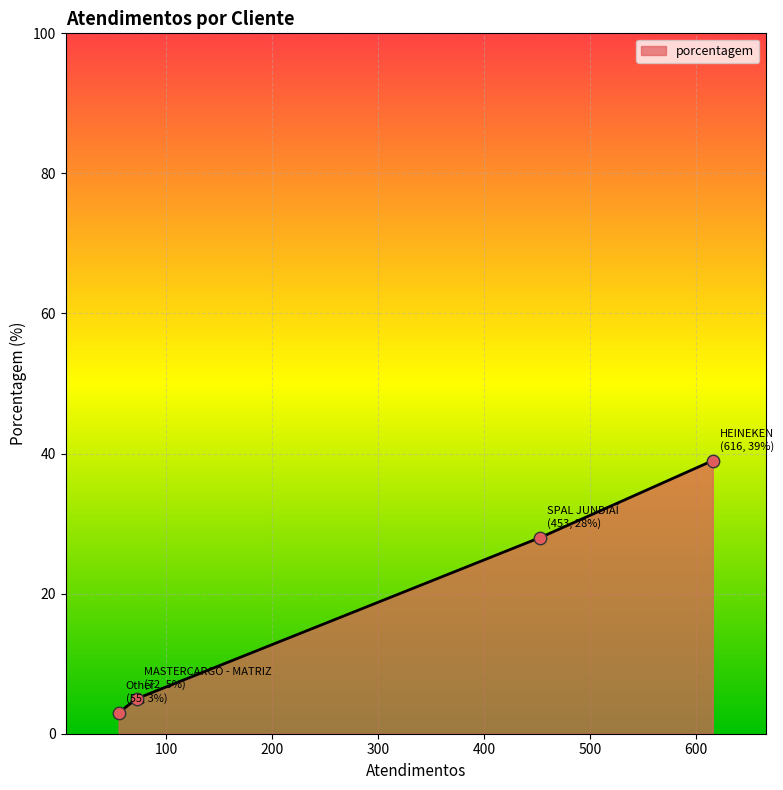

Approximately how many times larger is the value at MASTERCARGO - MATRIZ compared to SPAL JUNDIAÍ?

0.2